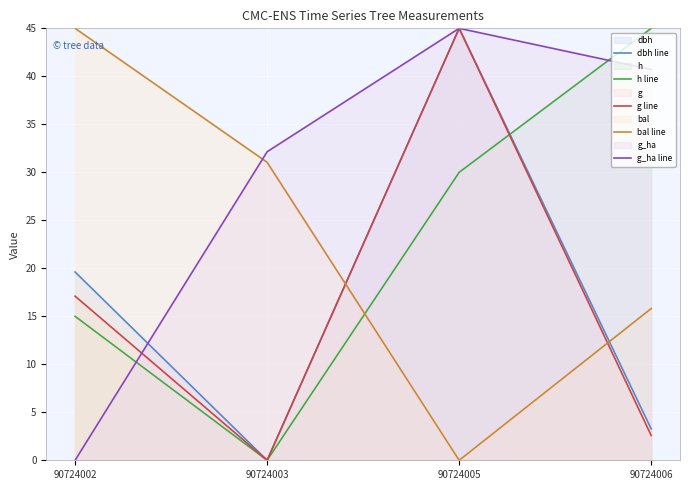

How many values in the g_ha line series exceed 40?

2